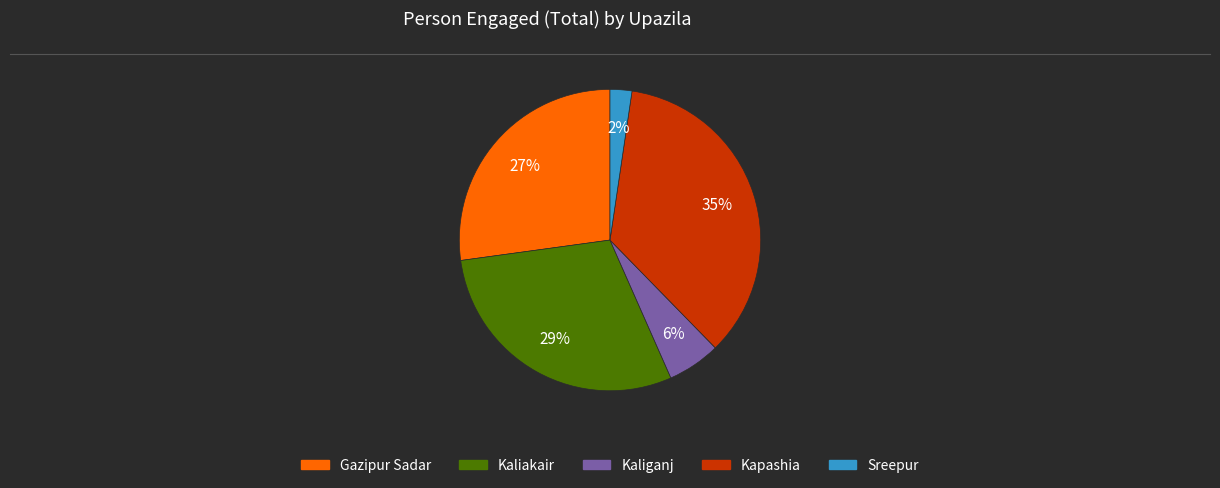

Which slice is the largest?

Kapashia